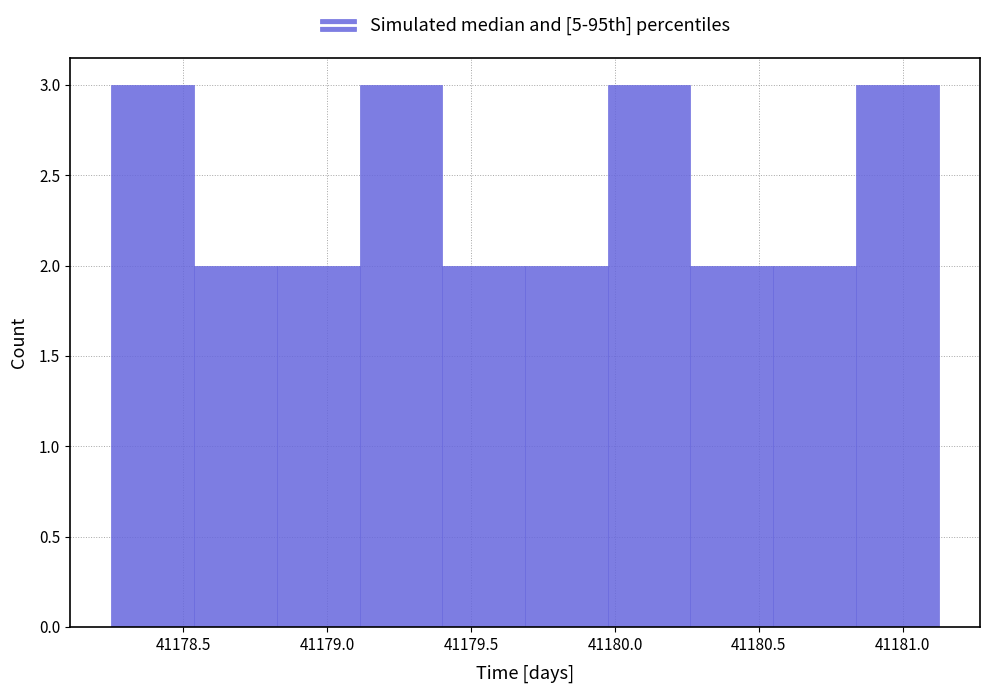

Reading left to right, transcribe this chart: for each bar, give the range it covers on the x-axis and its height. Neither the bar edges nor the heights are printed on the chart, so give them approximately, as read against the axes.

41178.25 to 41178.55: 3
41178.55 to 41178.85: 2
41178.85 to 41179.10: 2
41179.10 to 41179.40: 3
41179.40 to 41179.70: 2
41179.70 to 41180.00: 2
41180.00 to 41180.25: 3
41180.25 to 41180.55: 2
41180.55 to 41180.85: 2
41180.85 to 41181.15: 3